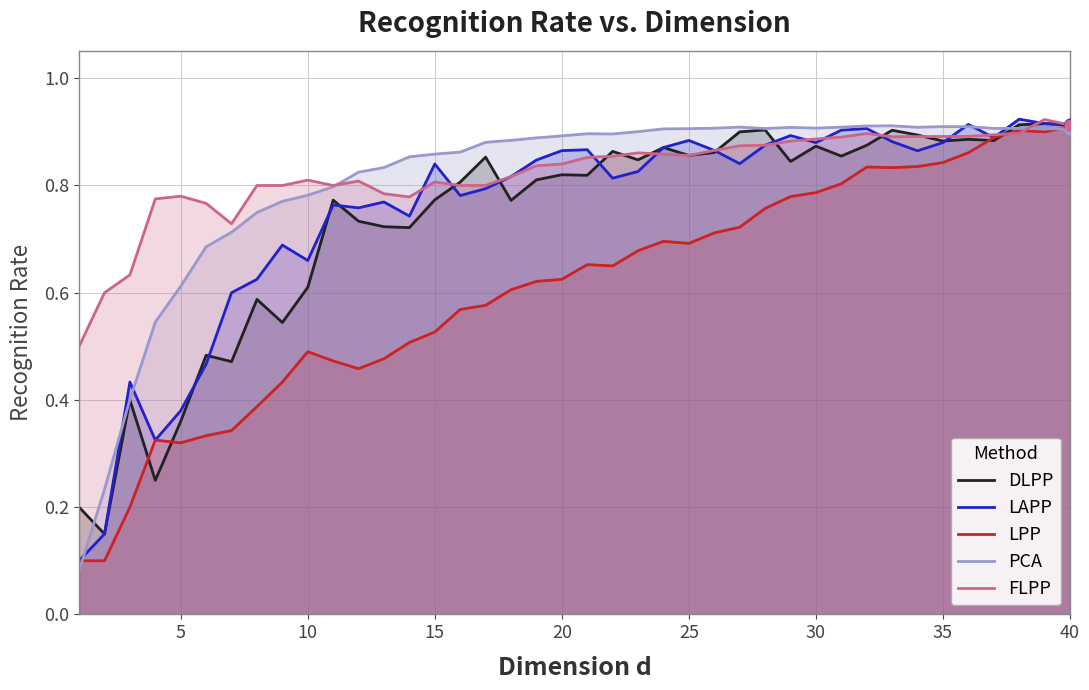

Which series has the largest total across all categories?

FLPP